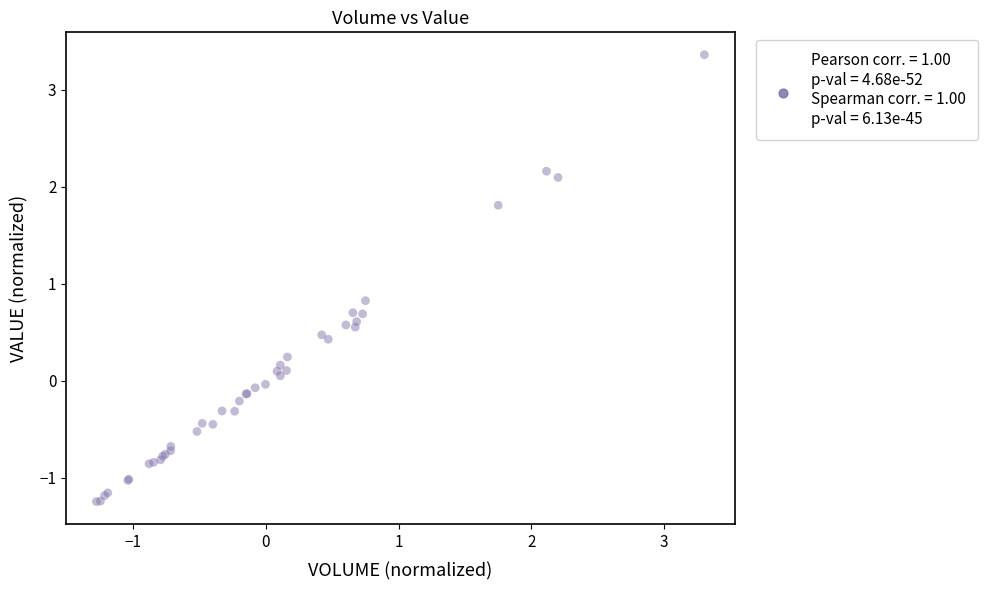

What Y value in the scatter plot is closest to 1?

0.8